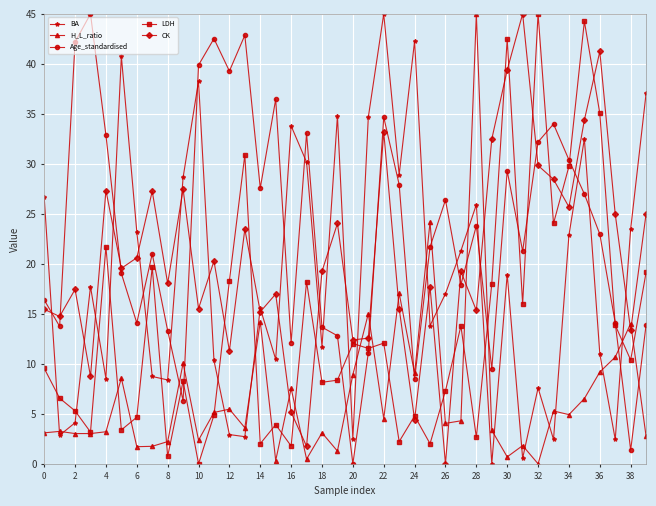

Does the chart display data point markers on the line(s)?

Yes